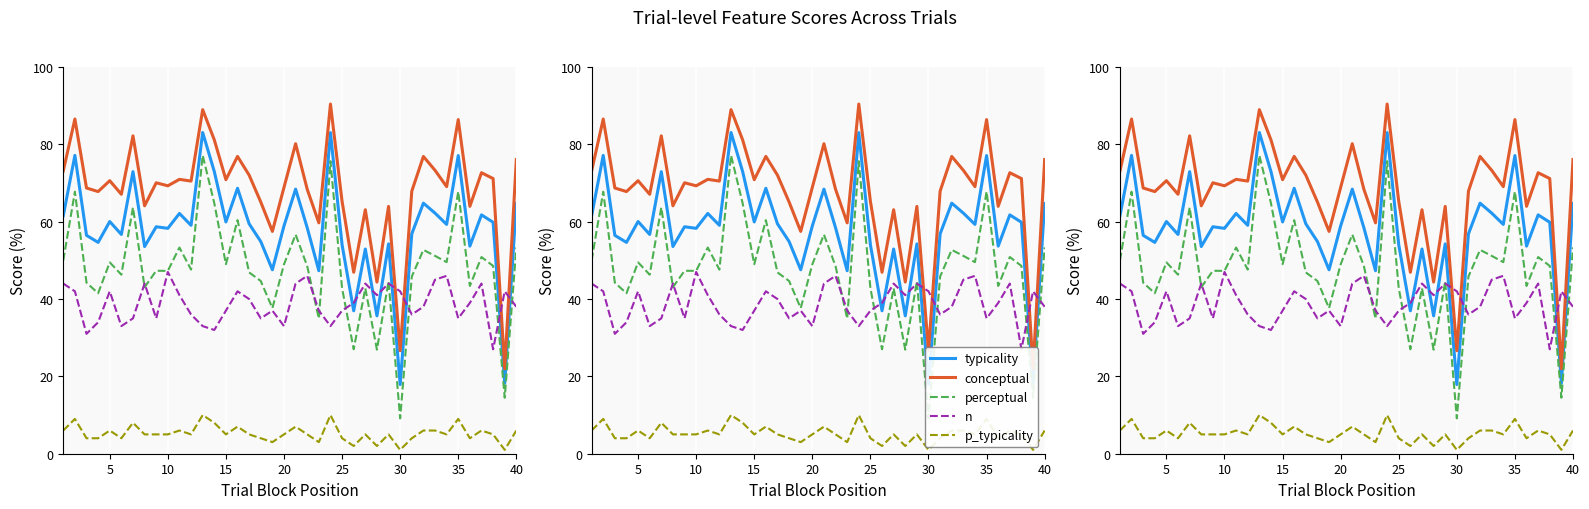

The value of p_typicality at 10 is 6.7. True or false?

False